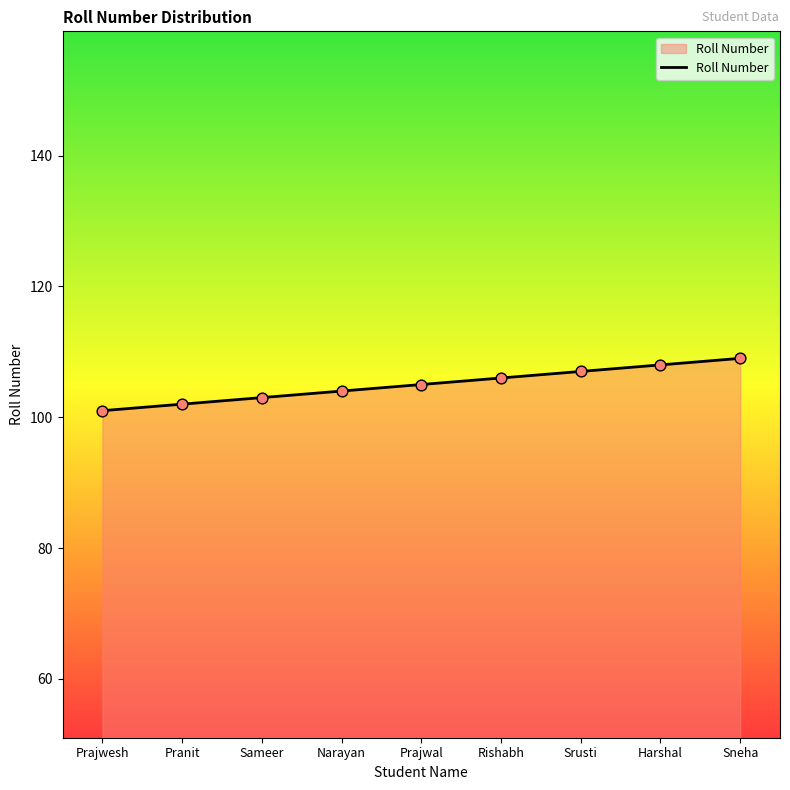

What is the change in value from Prajwesh to Srusti?

+6